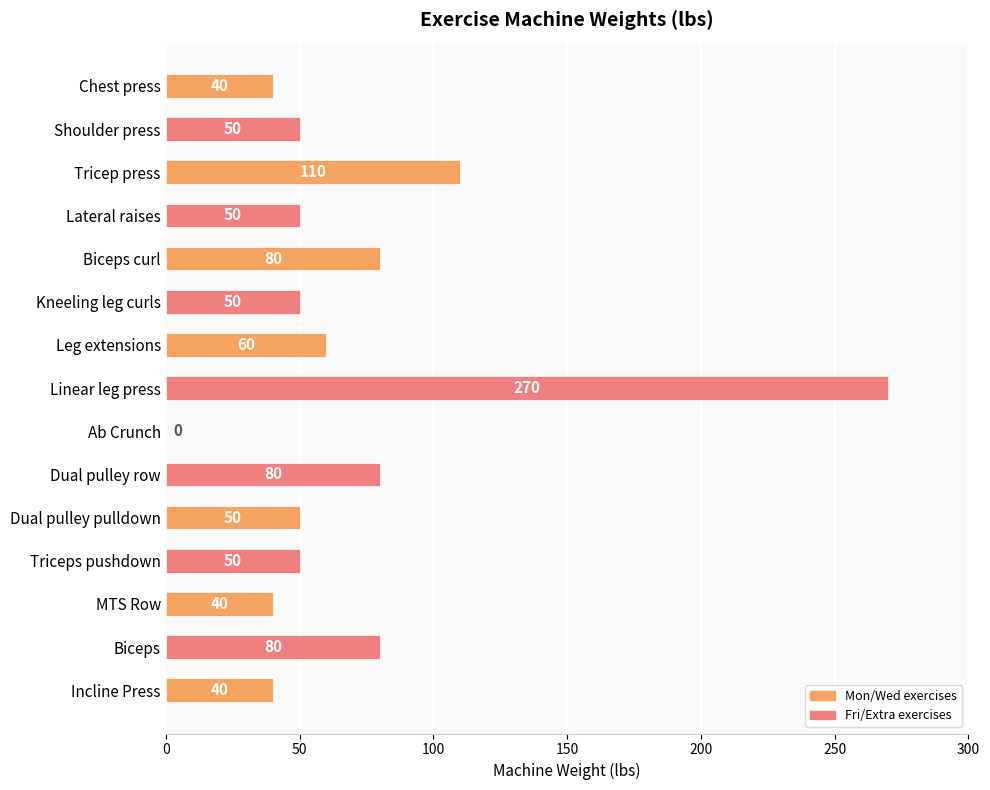

What is the change in value from Biceps curl to Leg extensions?

-20